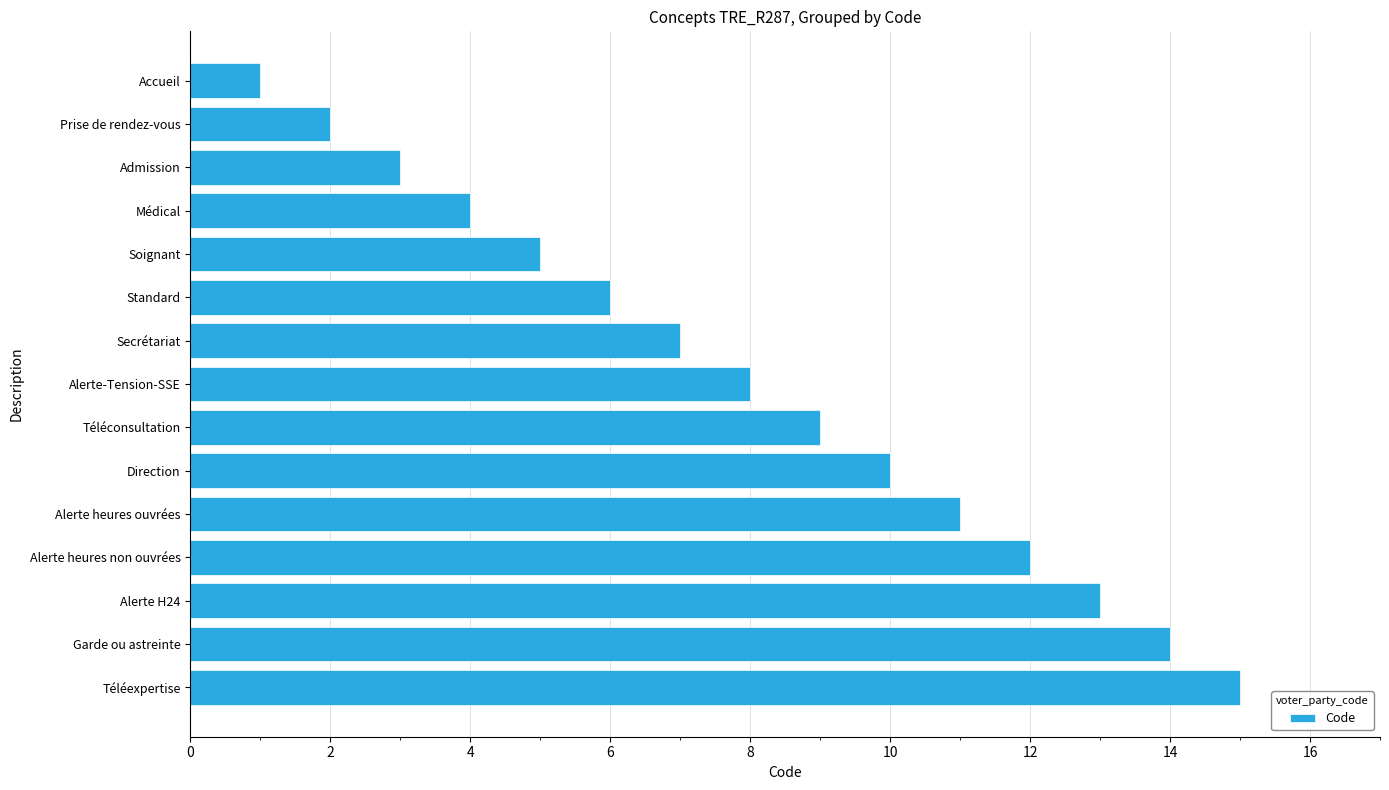

What is the change in value from Téléconsultation to Alerte heures non ouvrées?

+3